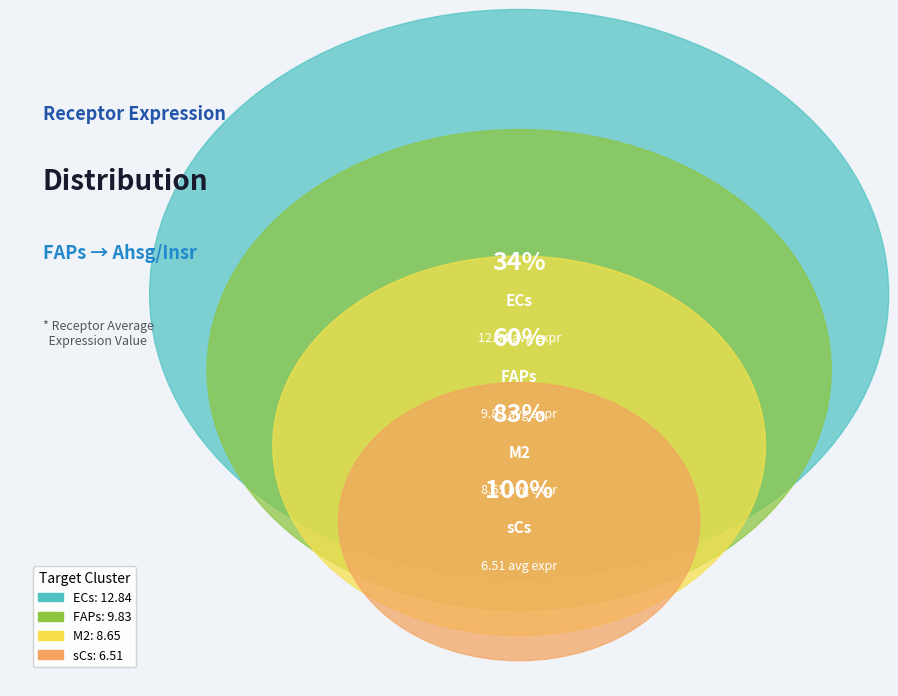

Is there any slice that represents more than half of the pie?

No